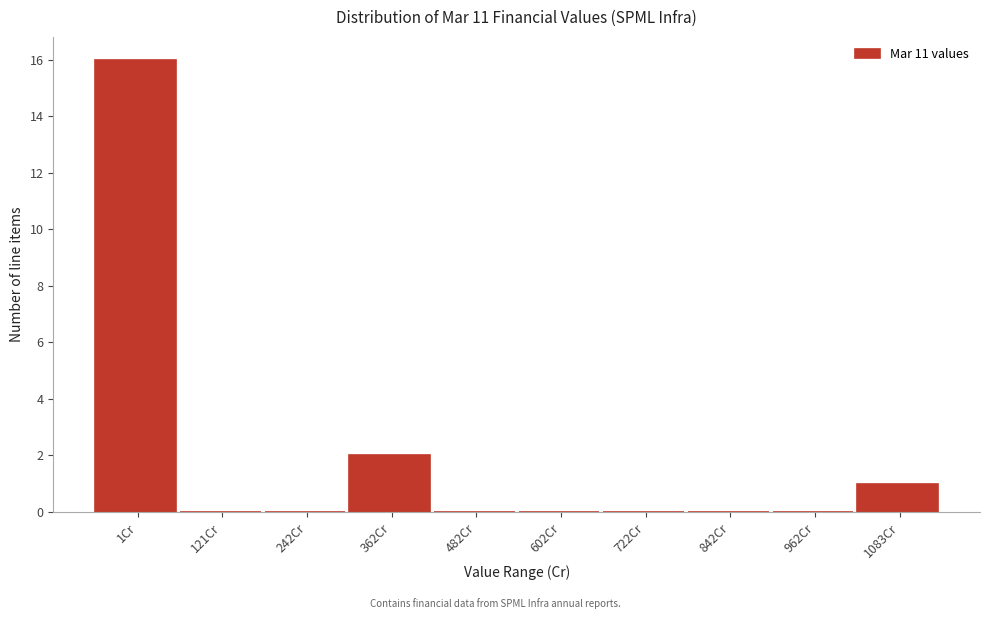

Reading left to right, extract all data points from this chart.

1Cr=16	121Cr=0	242Cr=0	362Cr=2	482Cr=0	602Cr=0	722Cr=0	842Cr=0	962Cr=0	1083Cr=1